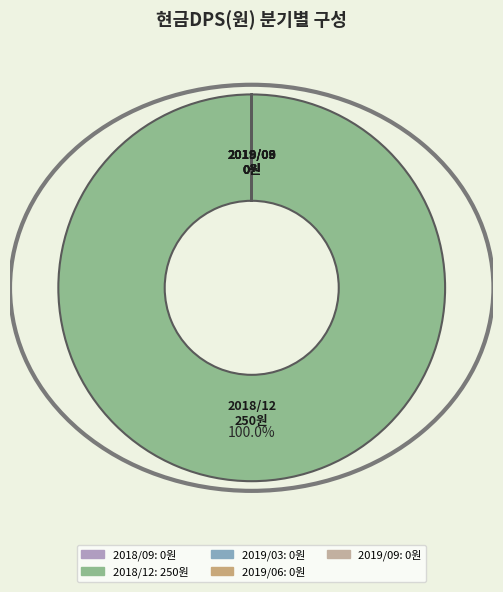

To the nearest percent, what is the average slice percentage?

20%